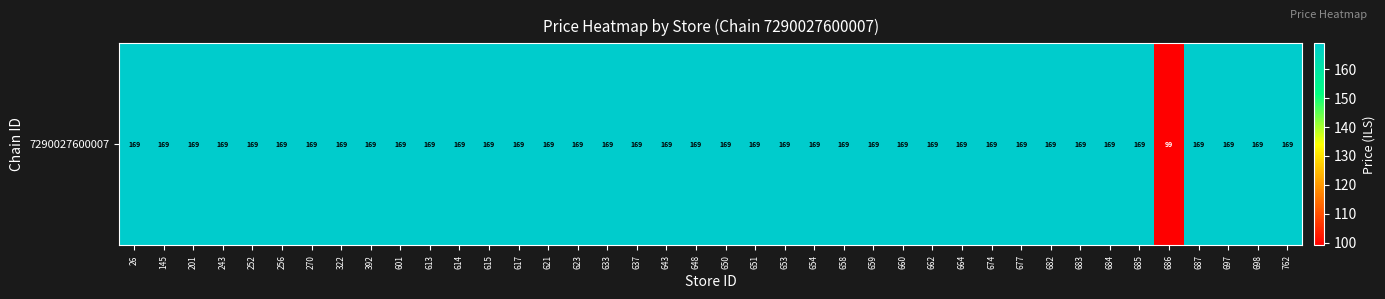

Which label corresponds to the smallest value in the chart?

686